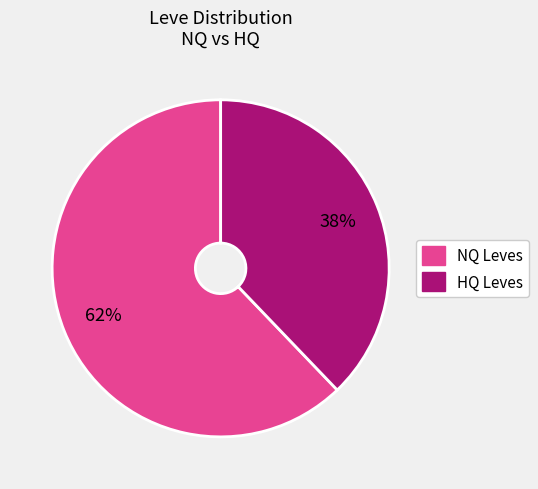

Count the number of slices in the pie.

2